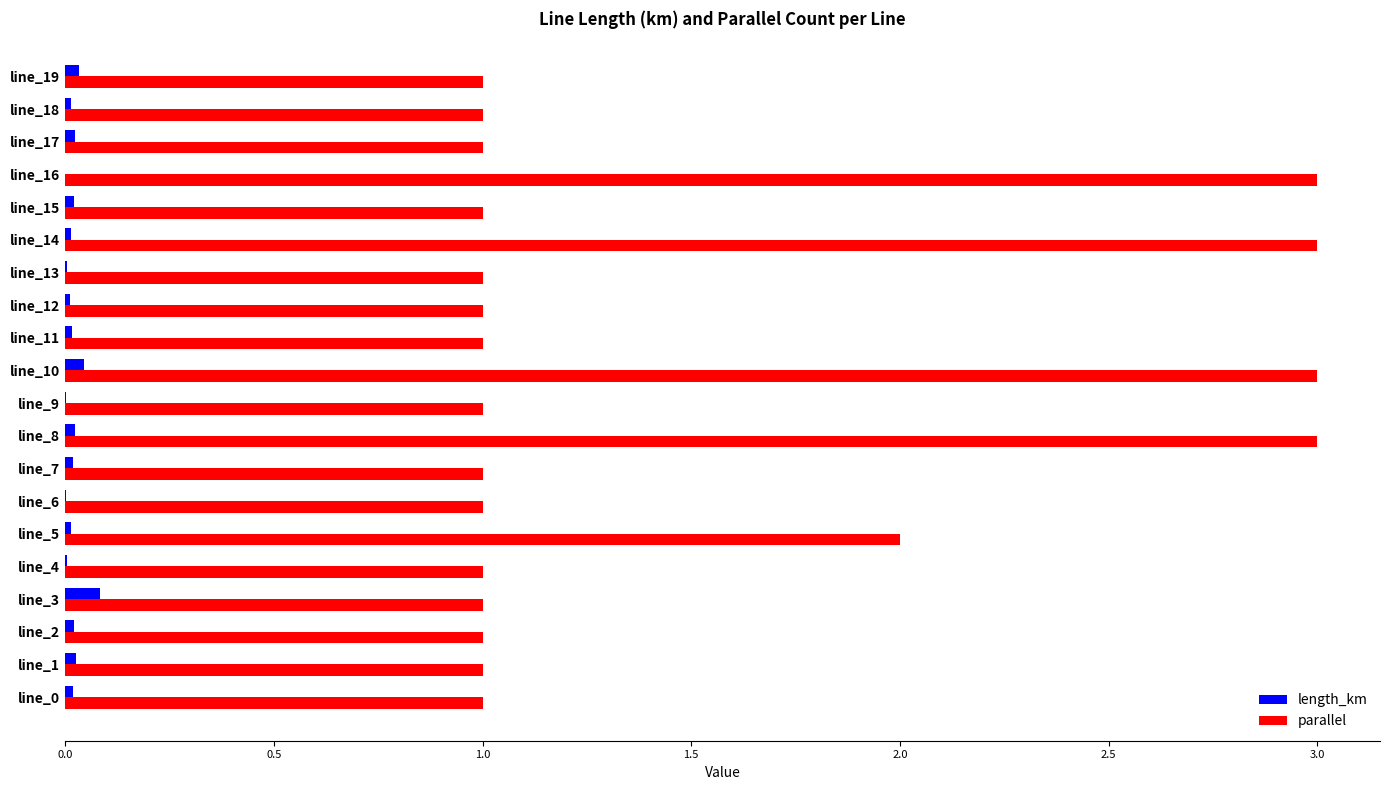

What is the sum of all length_km values?

0.4